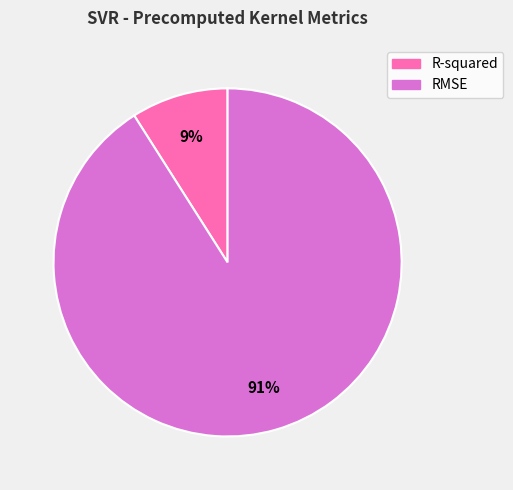

Which slice is the largest?

RMSE